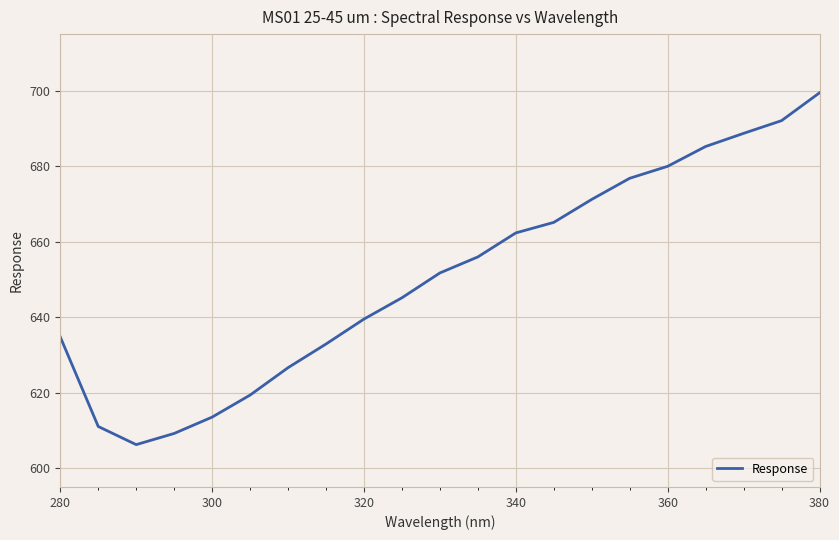

What is the difference between the maximum and minimum values?

93.2